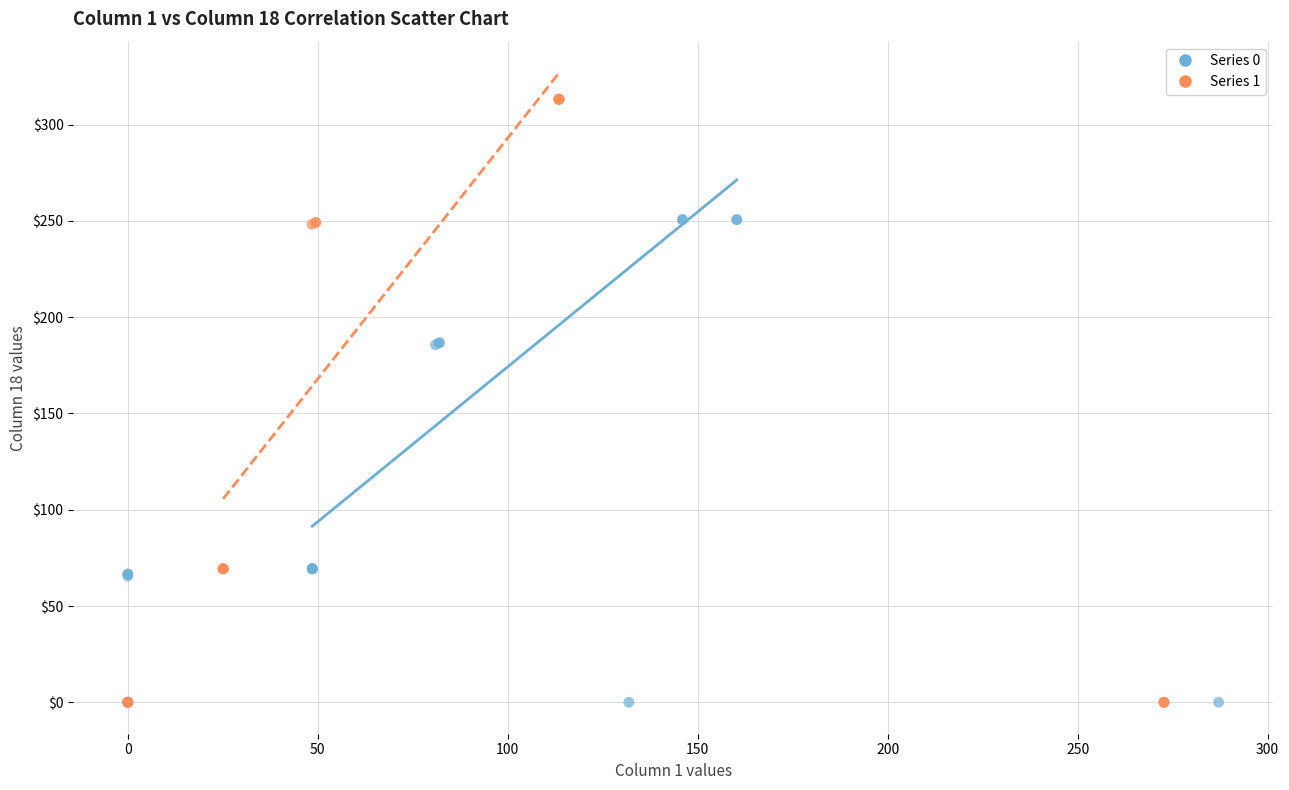

Which series reaches the maximum Y coordinate?

Series 1